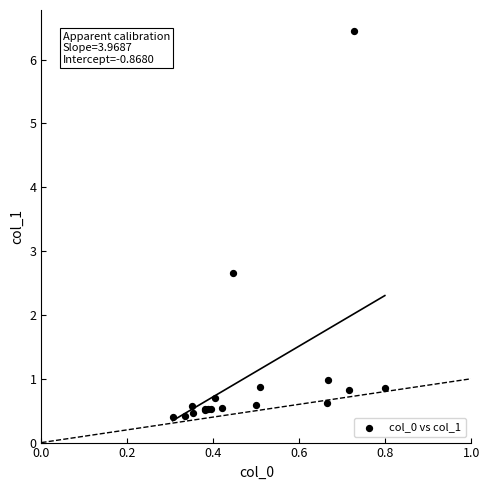

What Y value in the scatter plot is closest to 3?

2.7